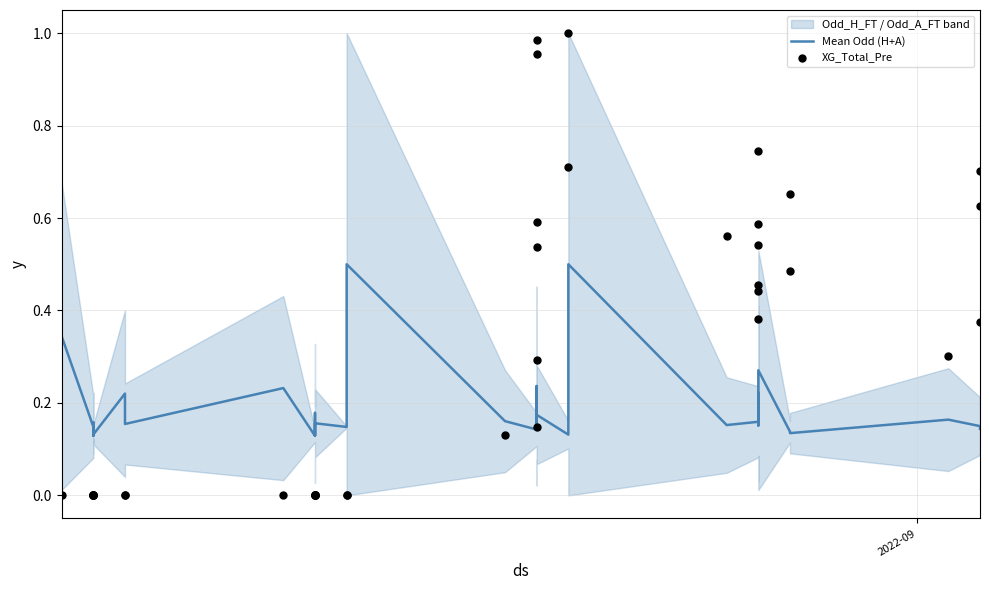

Is the value of XG_Total_Pre at 39 greater than the value of Mean Odd (H+A) at 32?

Yes